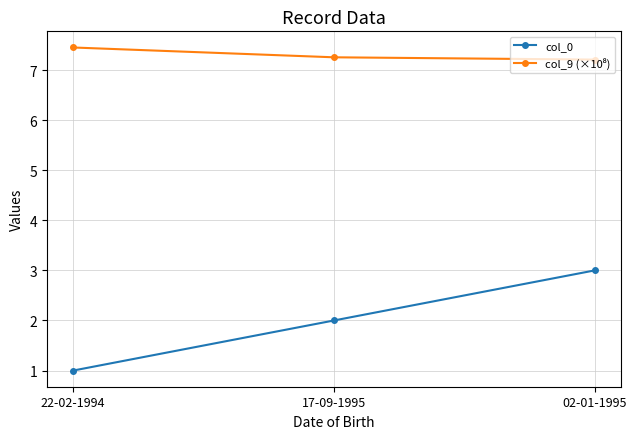

What is the smallest value displayed?

1.0